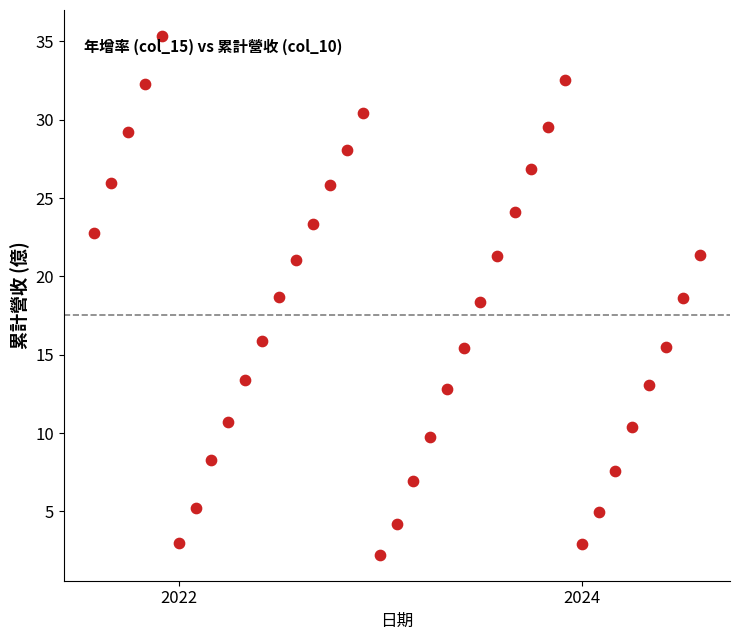

What is the range of X values (max minus min)?

1096.0